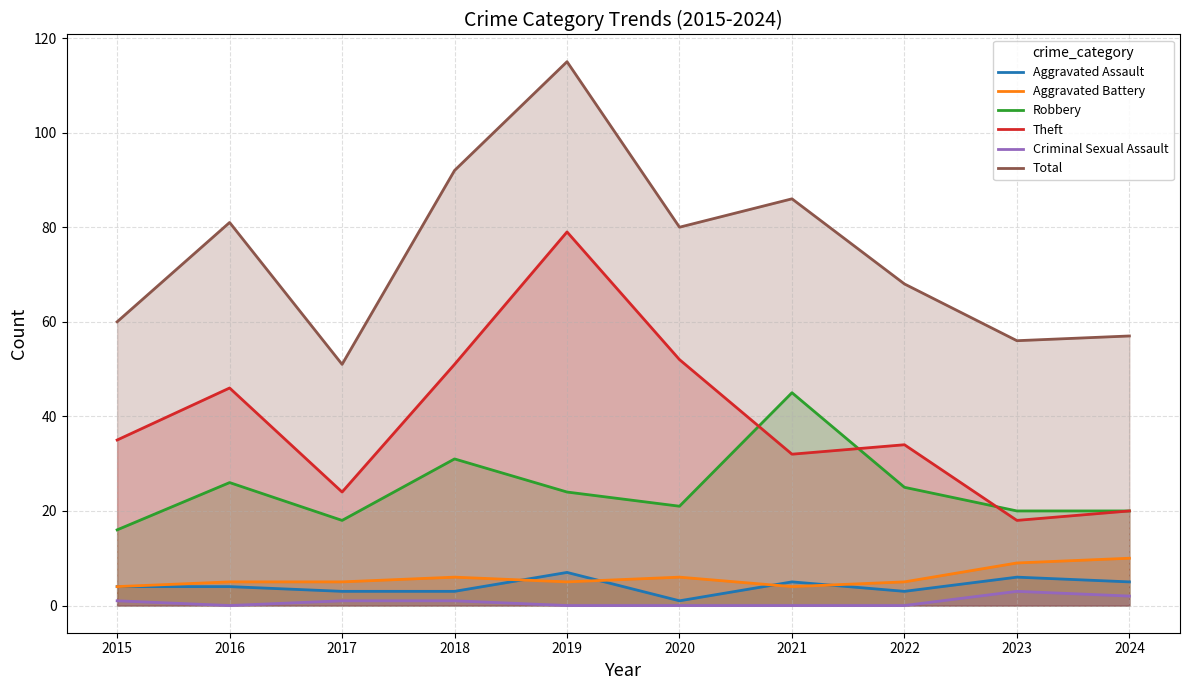

Between 2020 and 2017, which is larger?

2017